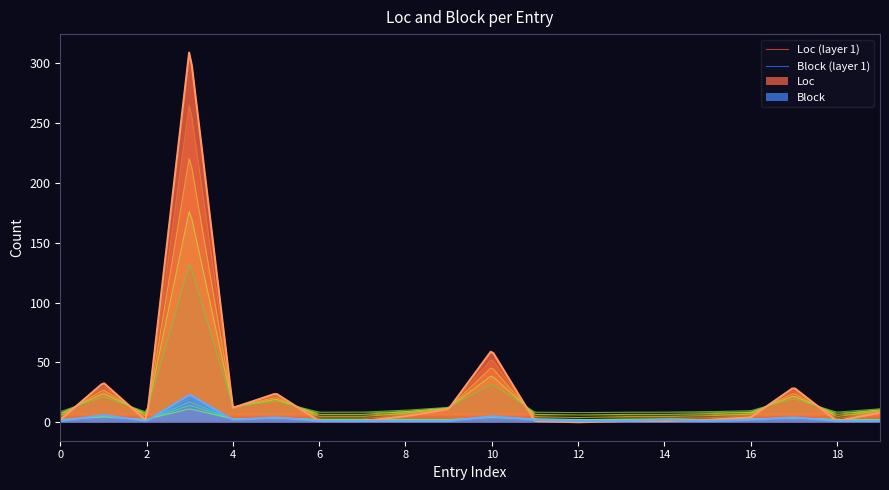

At which label does Block reach its peak?

3